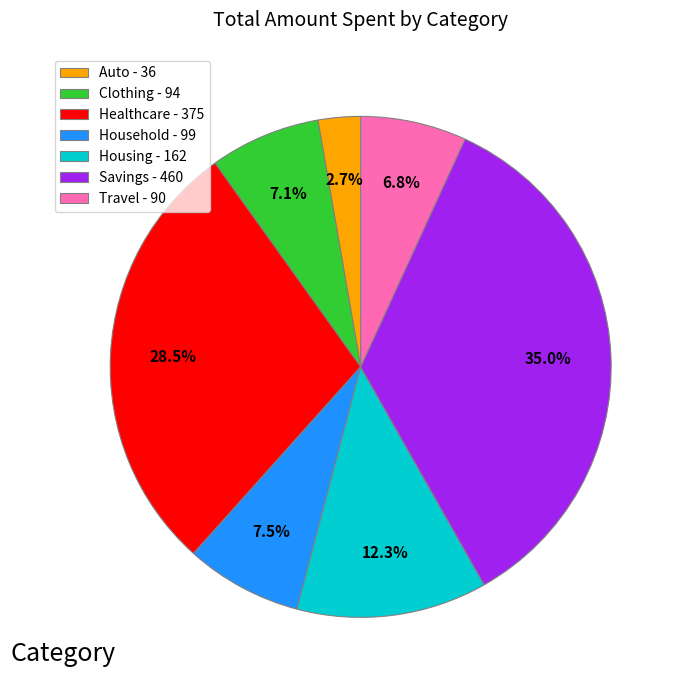

Is Healthcare - 375 the majority of the pie?

No